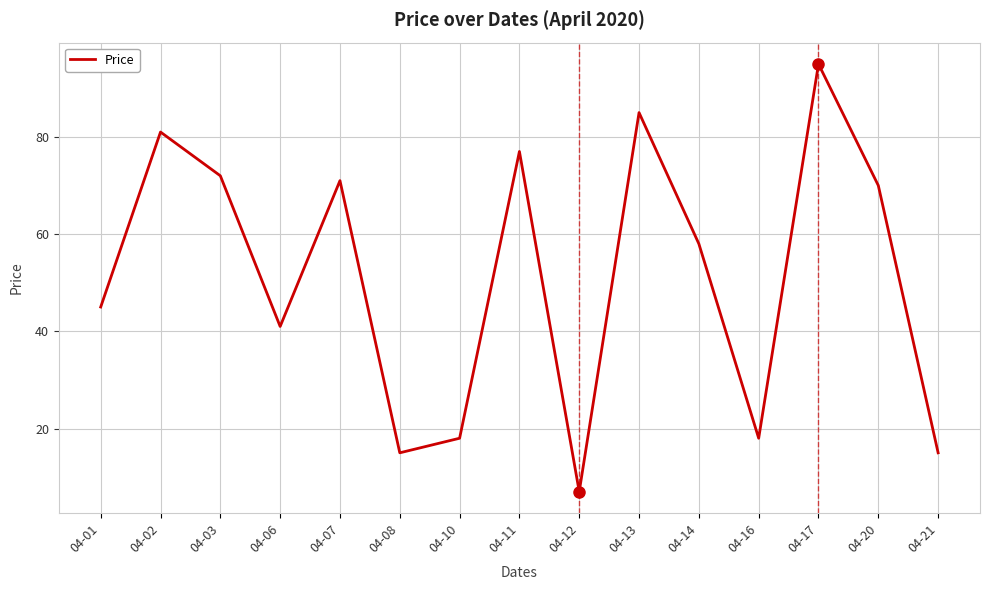

Is it true that the value at 04-20 is 31?

False